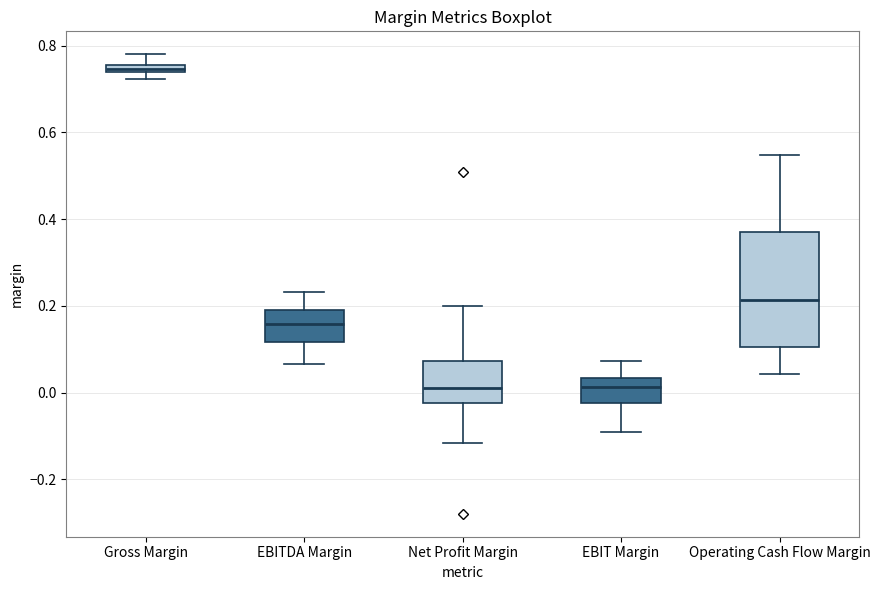

Where does the lower whisker of the box for Net Profit Margin end on the y-axis? The values are not printed on the chart, so give them approximately, as read against the axis.

-0.12